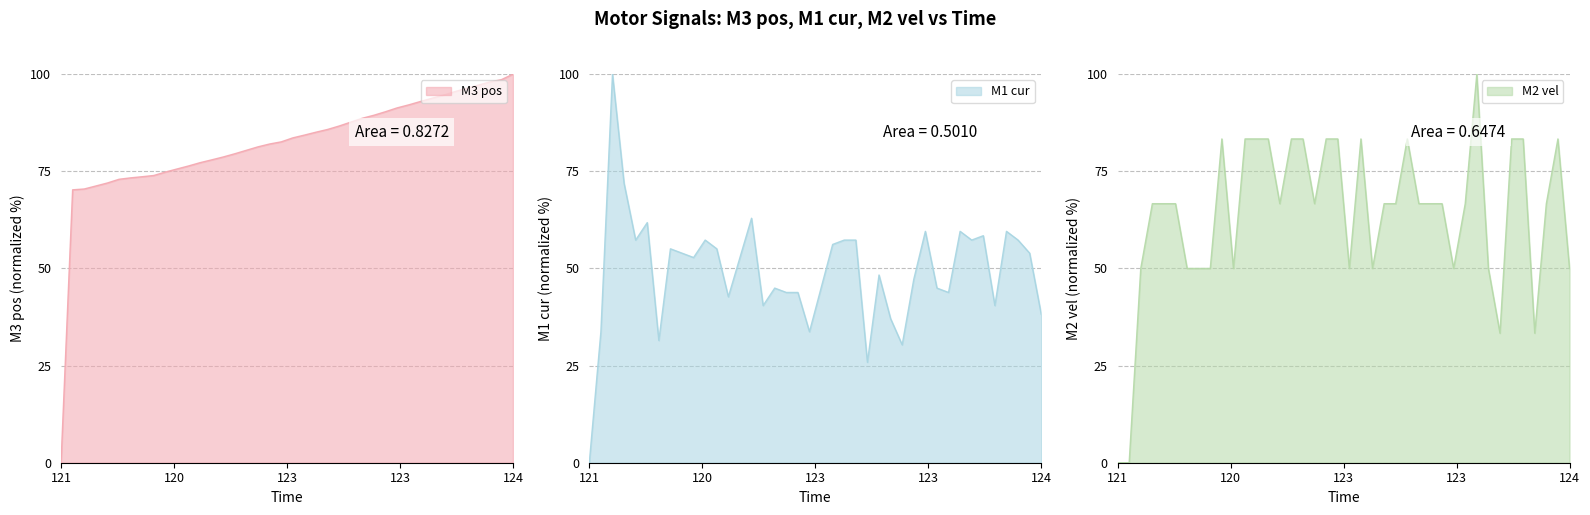

True or false: M1 cur has more than 1 interior local peaks.

True